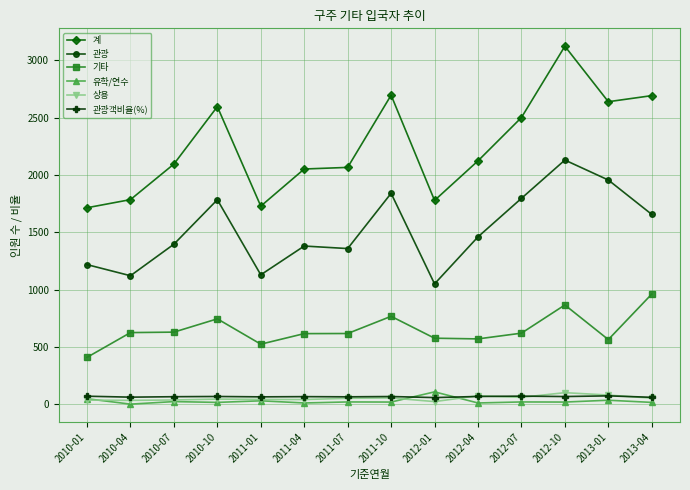

Which series has the widest spread of values?

계